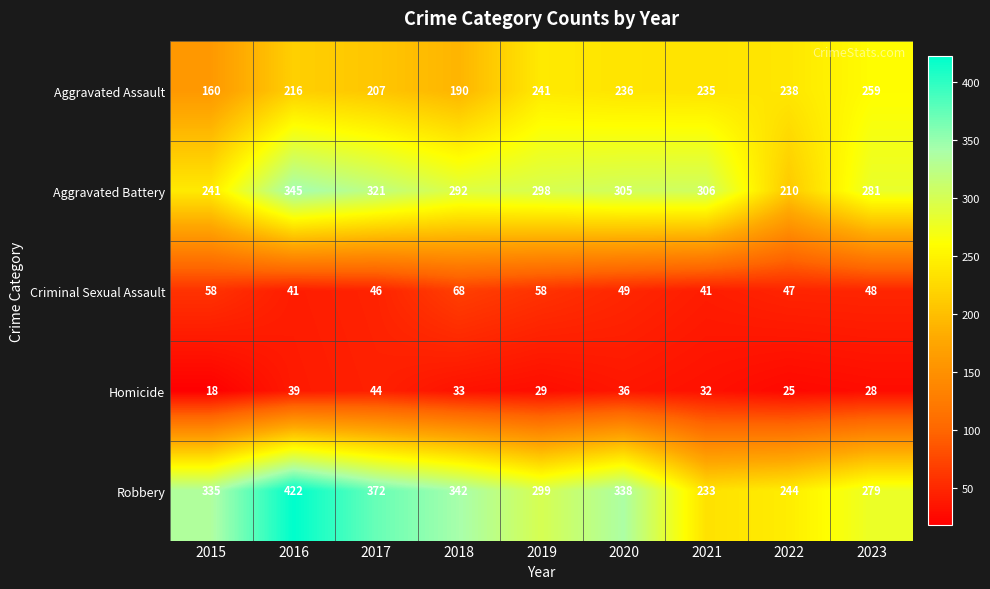

How many categories are shown in the chart?

9